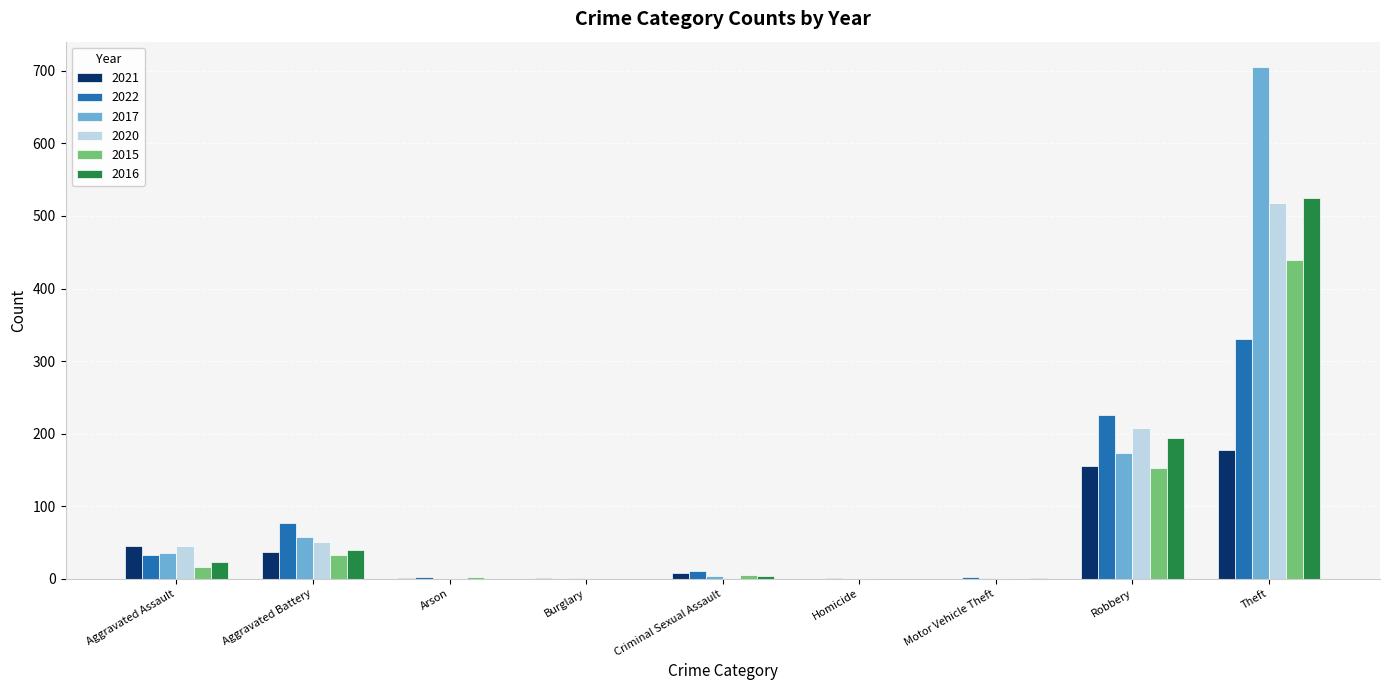

True or false: 2021 has a value of 1 at Burglary.

True